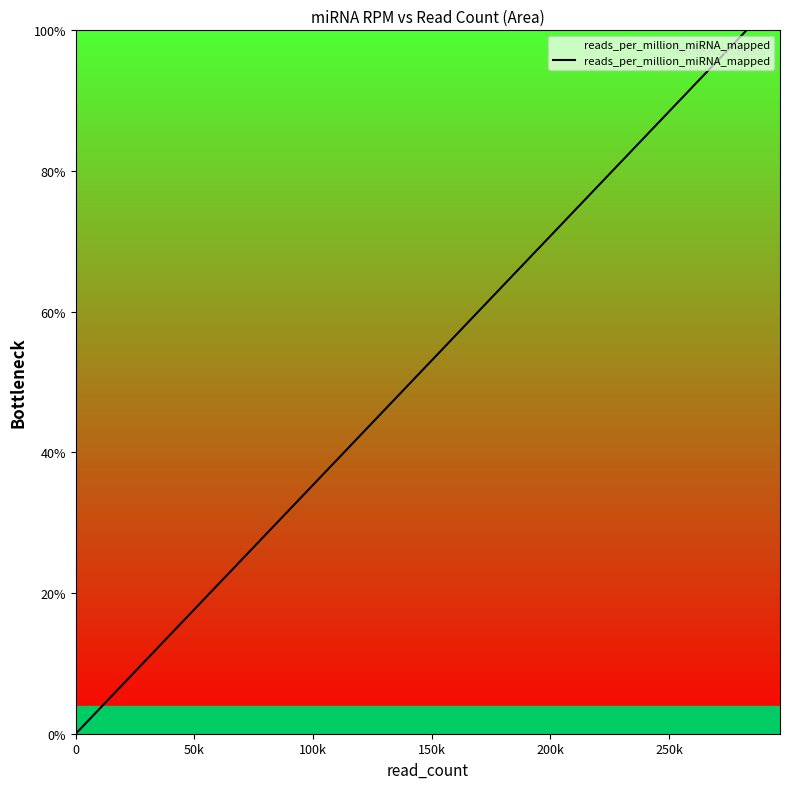

What is the maximum value shown in the chart?

100.0